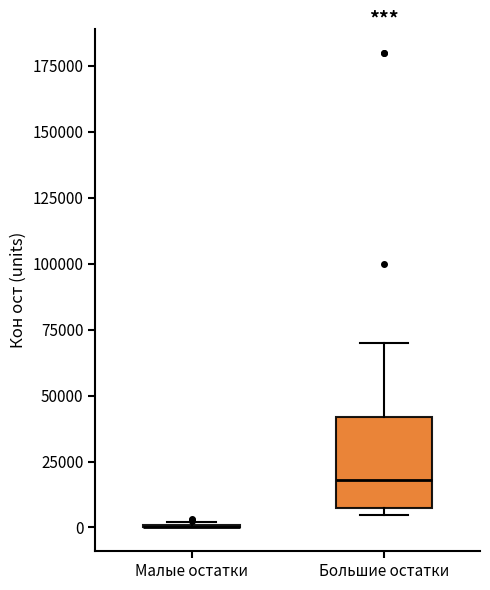

Reading left to right, transcribe this box plot: for each box, give where its median line is, the range the box spans, and where its two whiskers end, as read against the y-axis. The values are not printed on the chart, so give them approximately, as read against the axis.

Малые остатки: box collapsed to a line at 0, whiskers 0 to 0
Большие остатки: median 20000, box 5000 to 40000, whiskers 5000 (just below the box's lower edge) to 70000